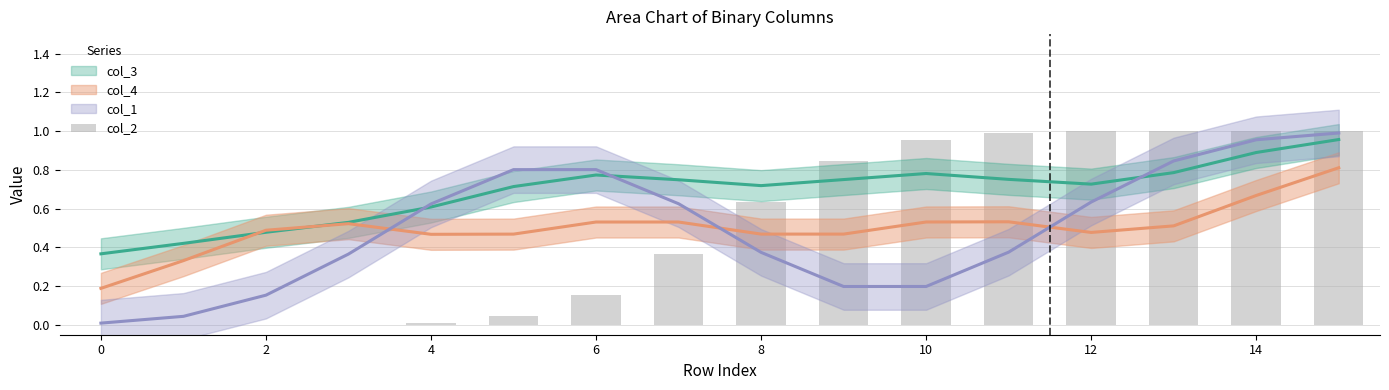

What is the sum of all values?

8.0